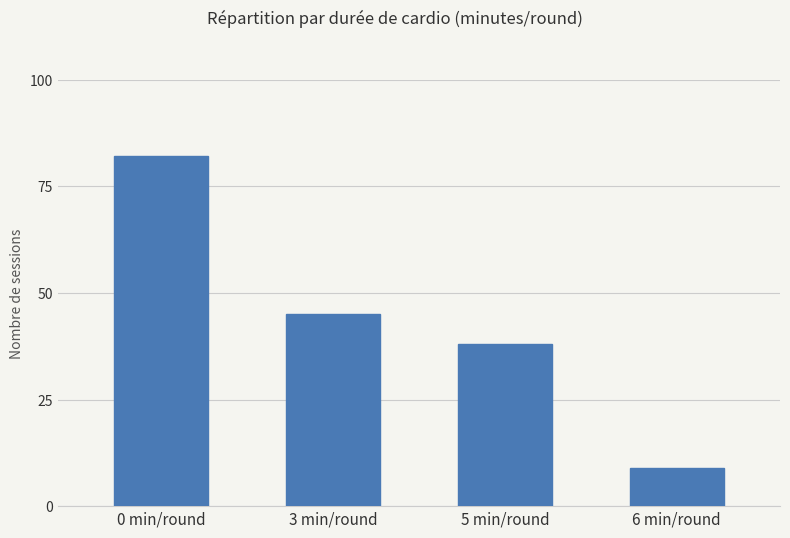

Reading left to right, list all the values displayed in this chart.

82	45	38	9